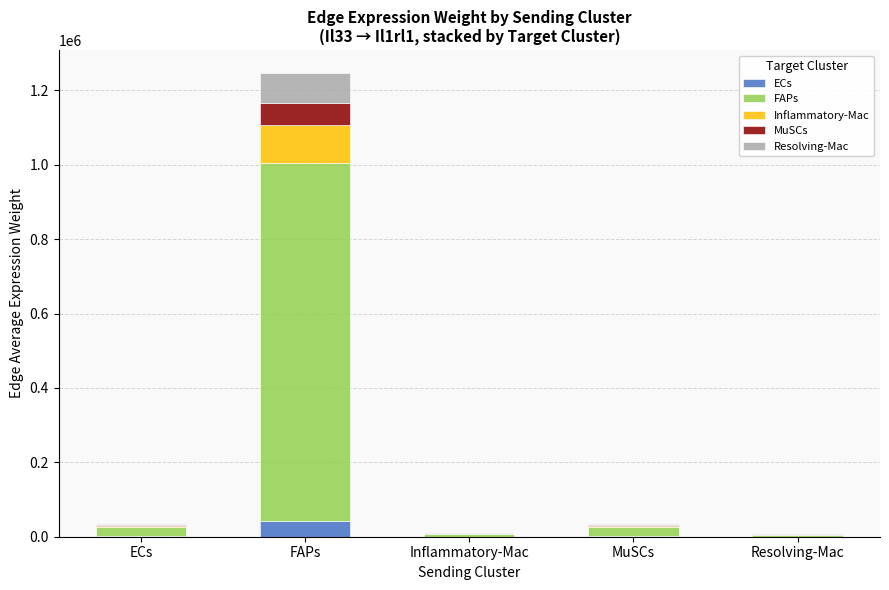

How many data points in ECs are above 1141?

3